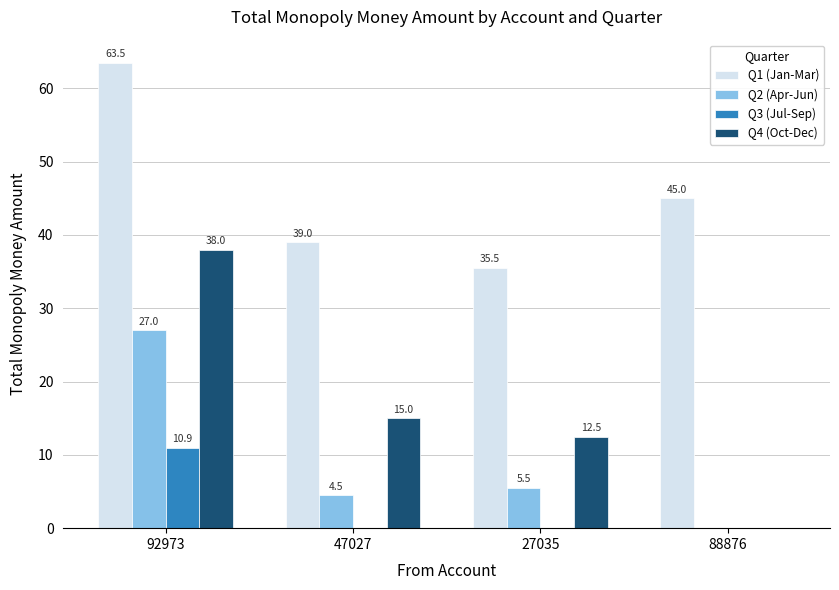

The value of Q4 (Oct-Dec) at 27035 is 12.5. True or false?

True